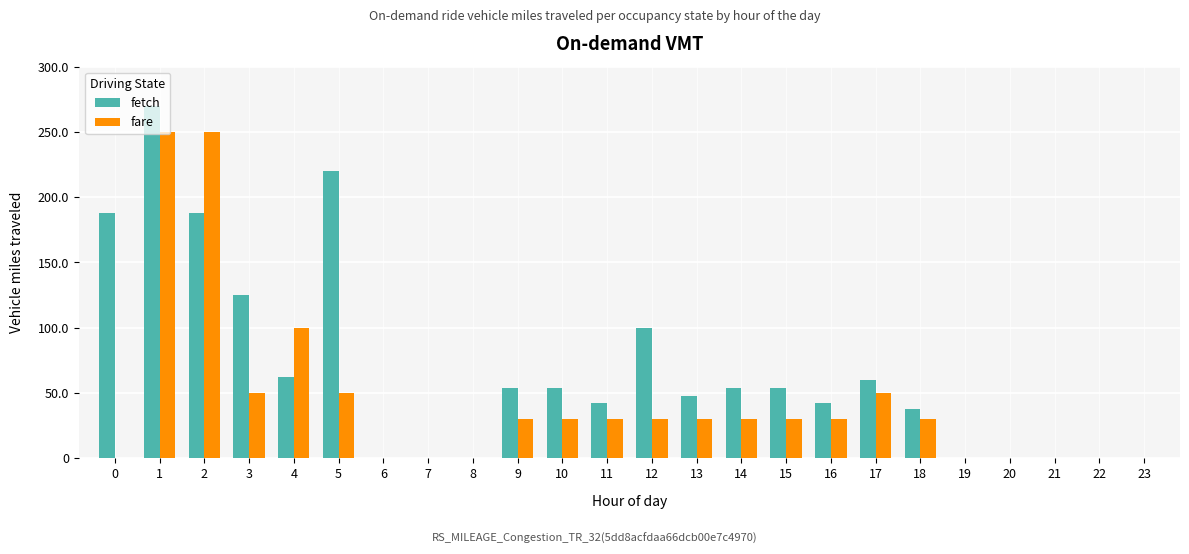

True or false: fare has a value of 16.5 at 15.

False